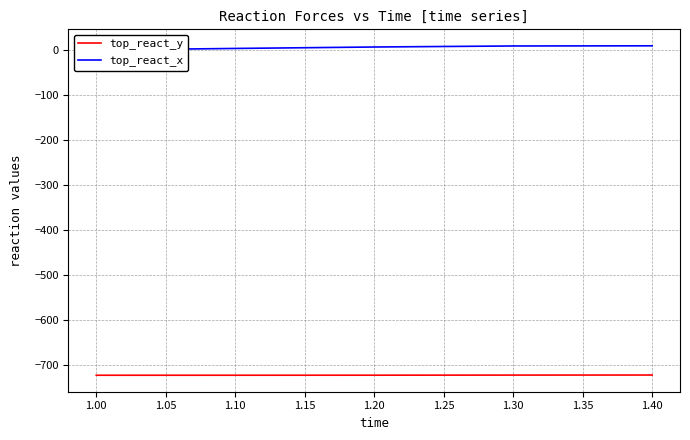

List the series in order of their peak value, lowest first.

top_react_y, top_react_x